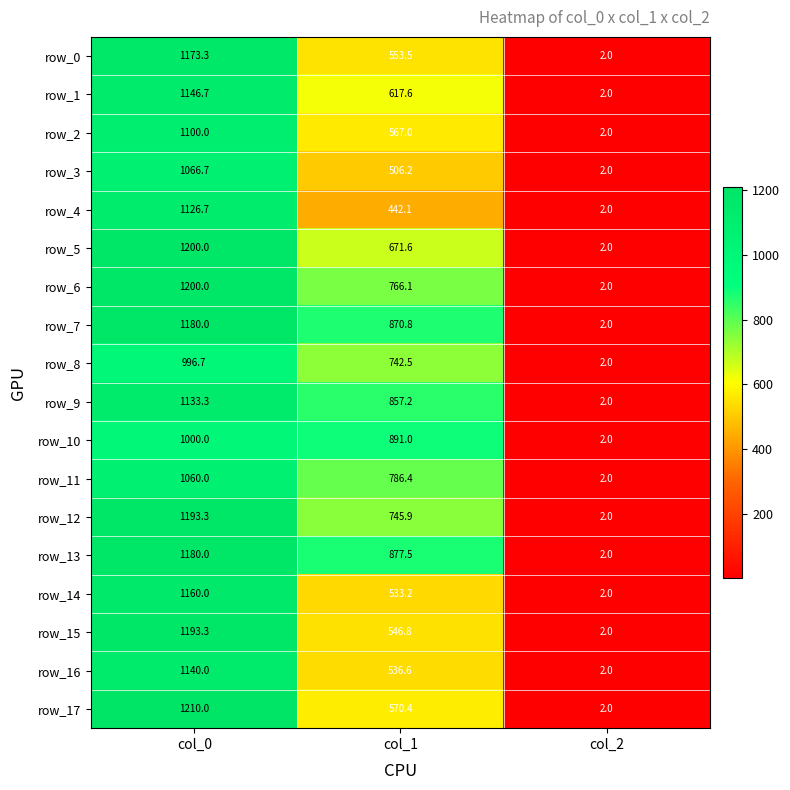

What is the average value of the row_14 series?

565.1